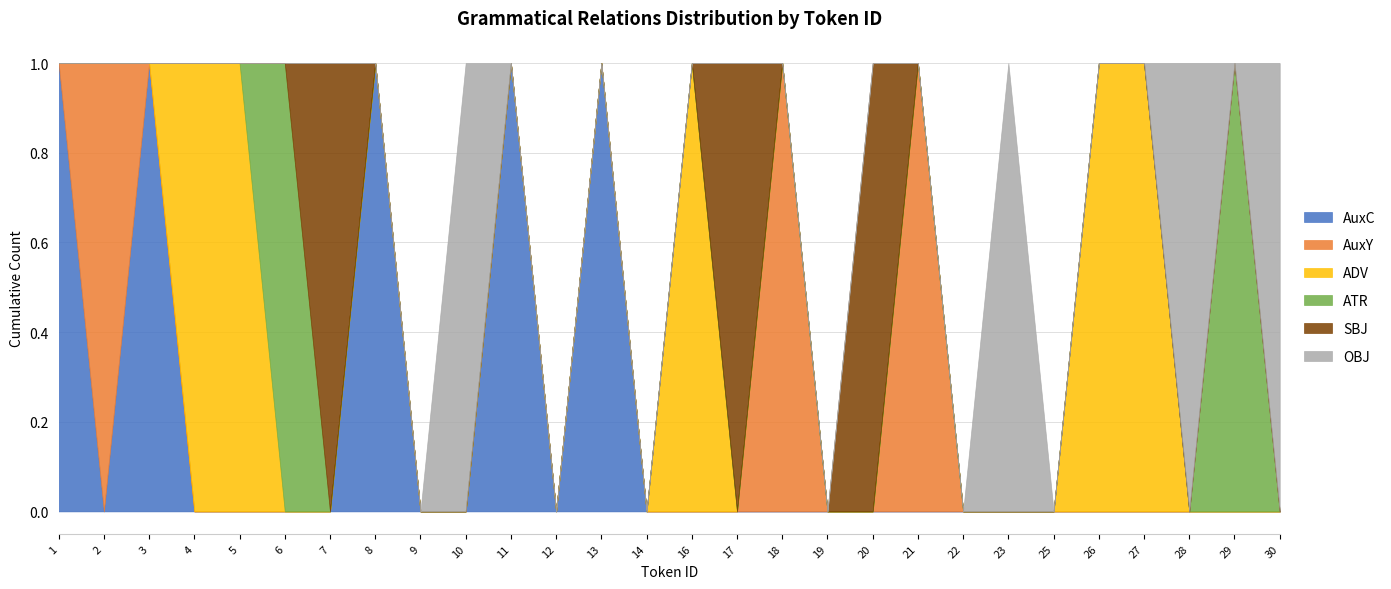

Where is the first local maximum for OBJ?

10